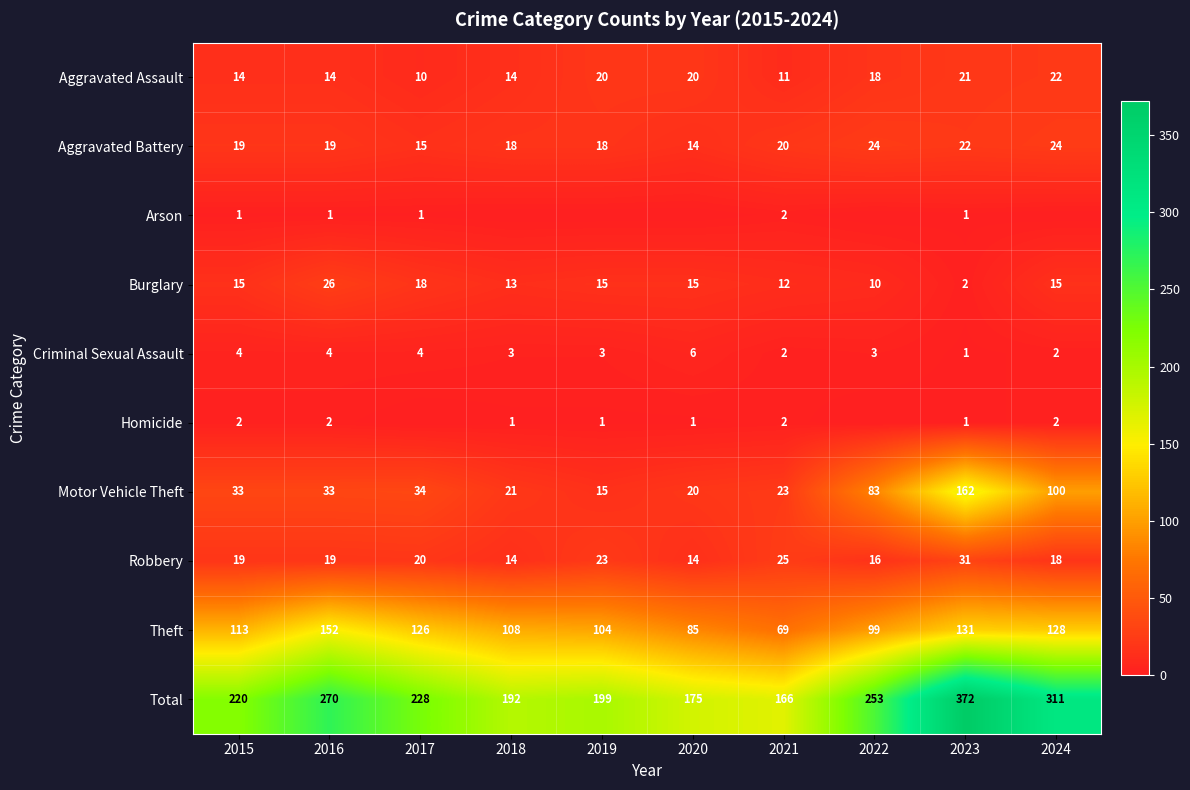

List the series in order of their peak value, lowest first.

Arson, Homicide, Criminal Sexual Assault, Aggravated Assault, Aggravated Battery, Burglary, Robbery, Theft, Motor Vehicle Theft, Total